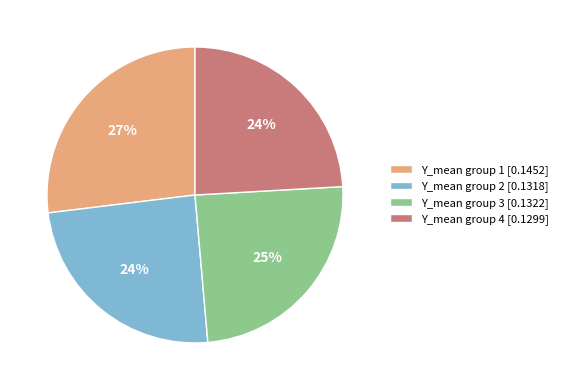

Is there a majority slice in this chart?

No